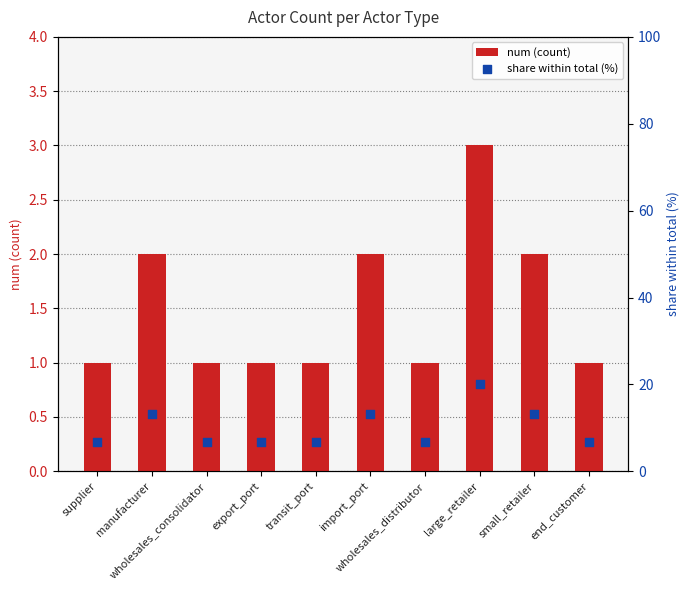

Is the value of num (count) at manufacturer greater than the value of share within total (%) at wholesales_consolidator?

No